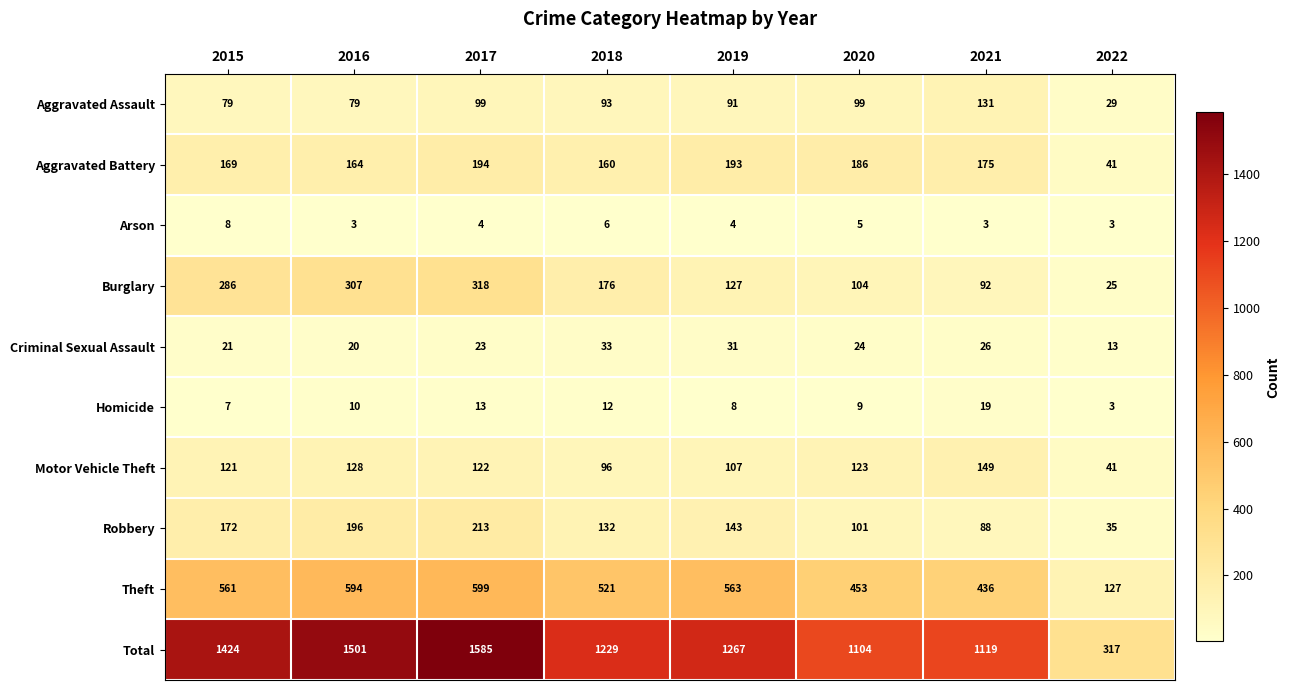

Rank the series by their maximum value, from lowest to highest.

Arson, Homicide, Criminal Sexual Assault, Aggravated Assault, Motor Vehicle Theft, Aggravated Battery, Robbery, Burglary, Theft, Total